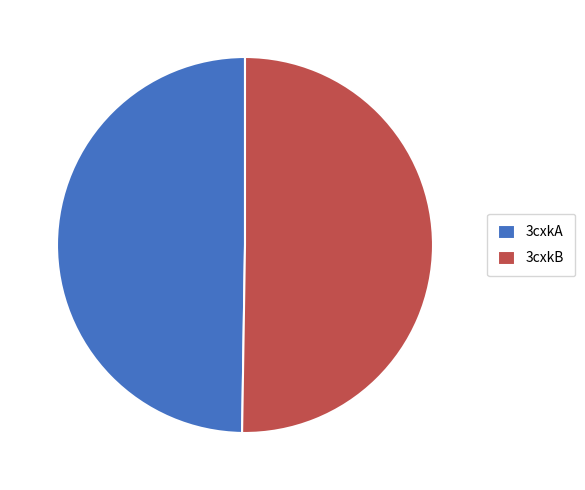

The 3cxkB slice represents 61% of the pie. True or false?

False